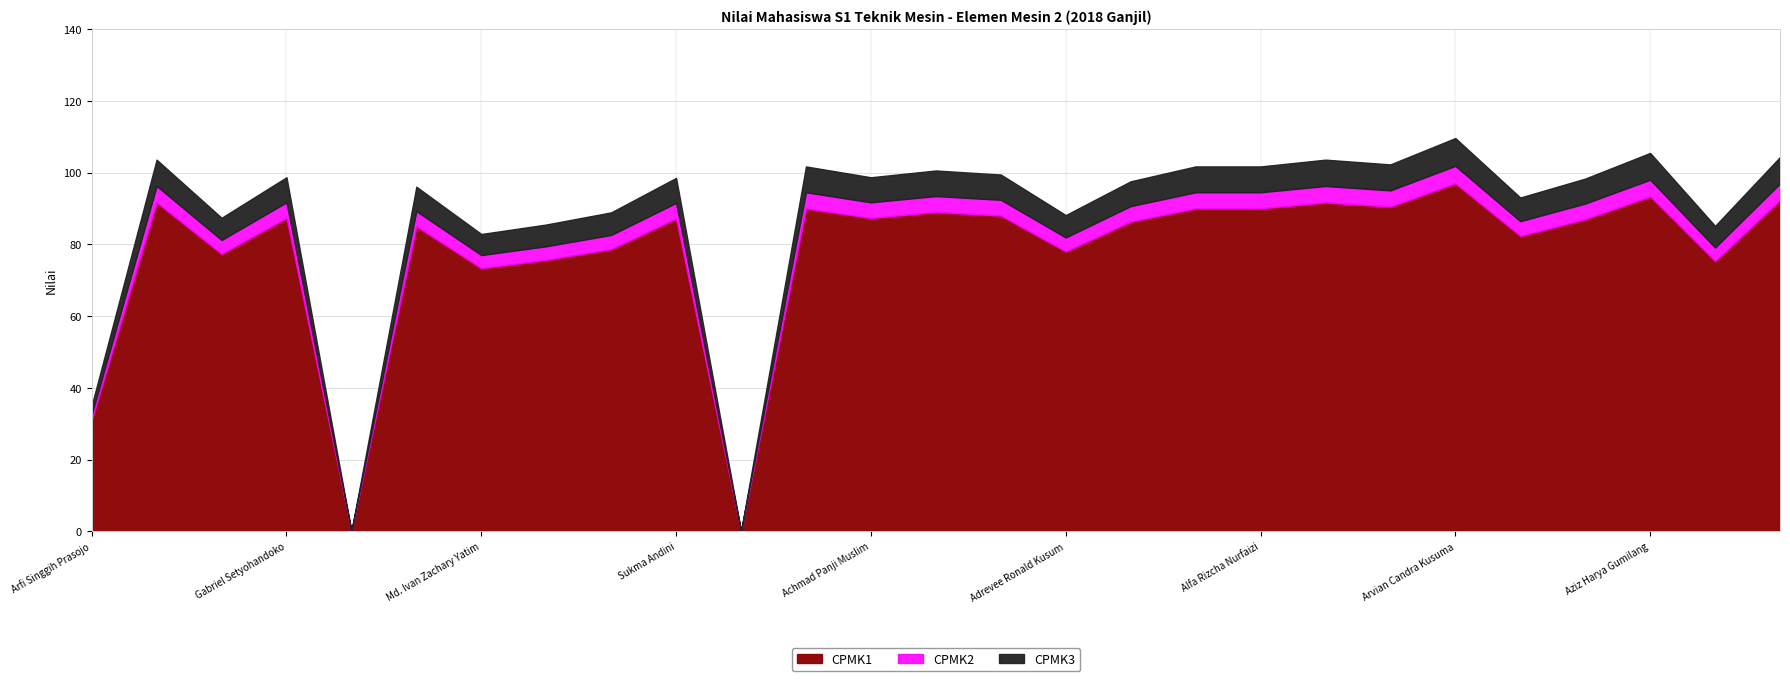

What is the difference between the CPMK1 values at Agus Sutaji and Arinal Falaah Muhammad?

5.3